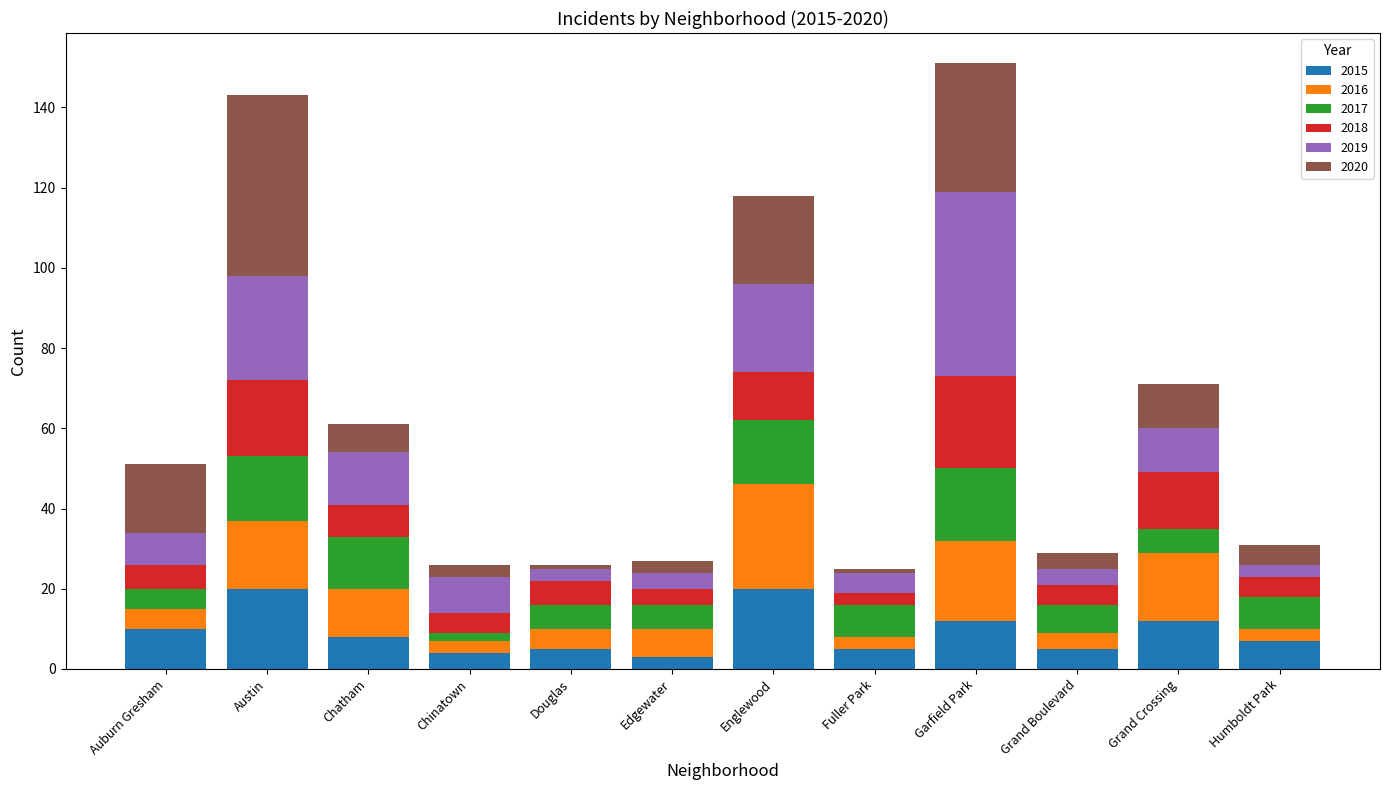

What is the total value across all series at Chinatown?

26